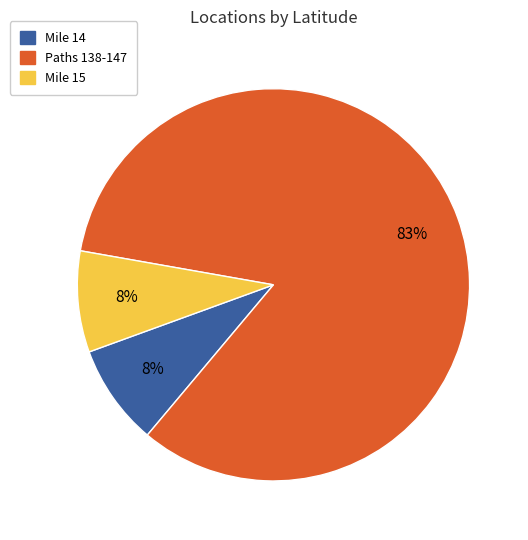

The Mile 15 slice represents 1% of the pie. True or false?

False